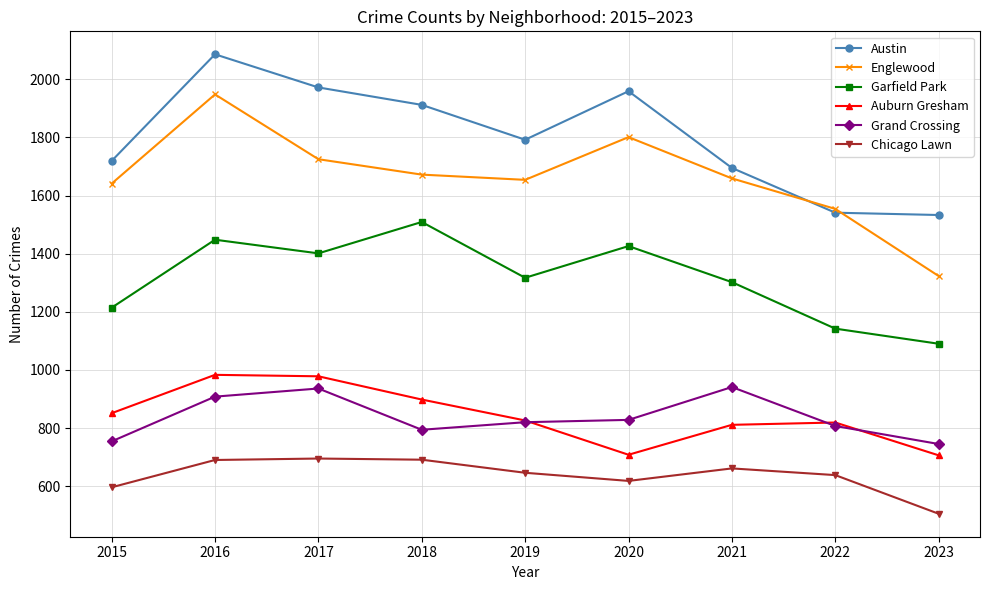

Where is Grand Crossing nearest to the value 843?

2020